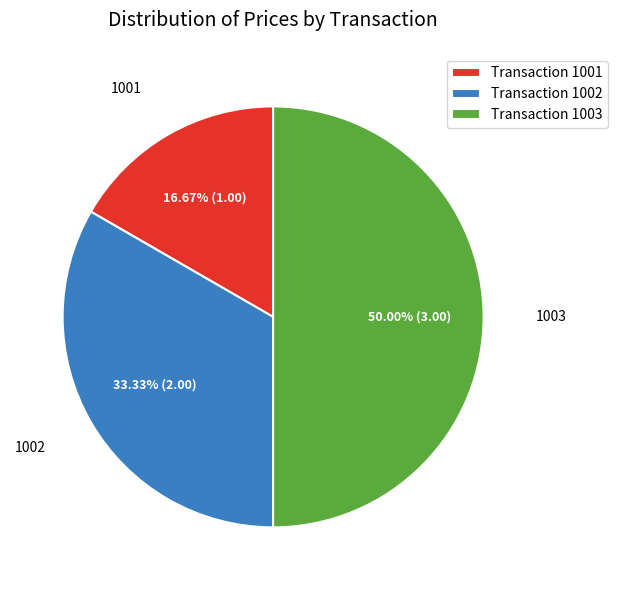

Does Transaction 1001 represent more than half of the total?

No